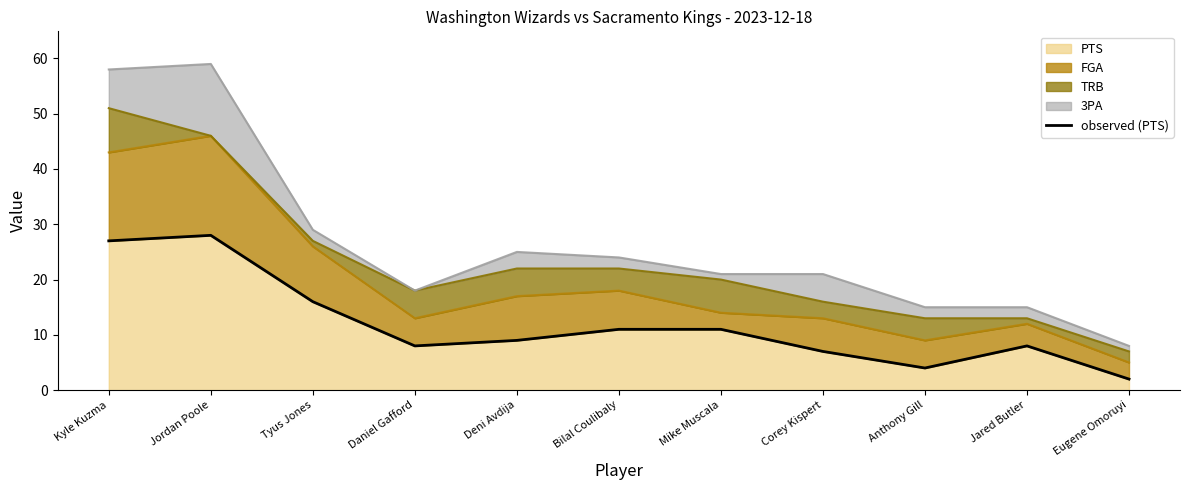

How many points are higher than both their immediate neighbors (excluding endpoints)?

2